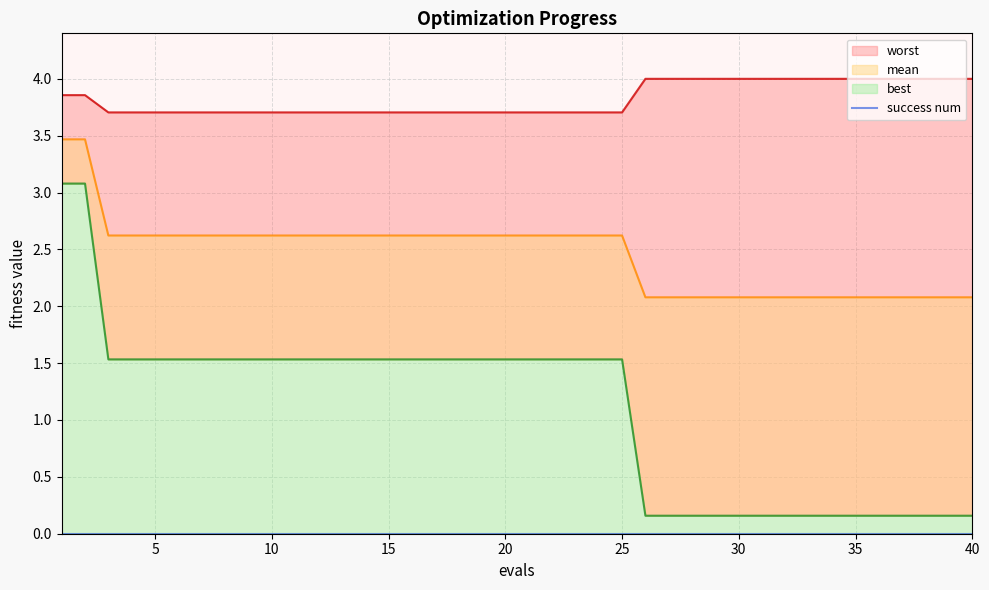

What is the sum of the worst values at 8 and 16?

7.4